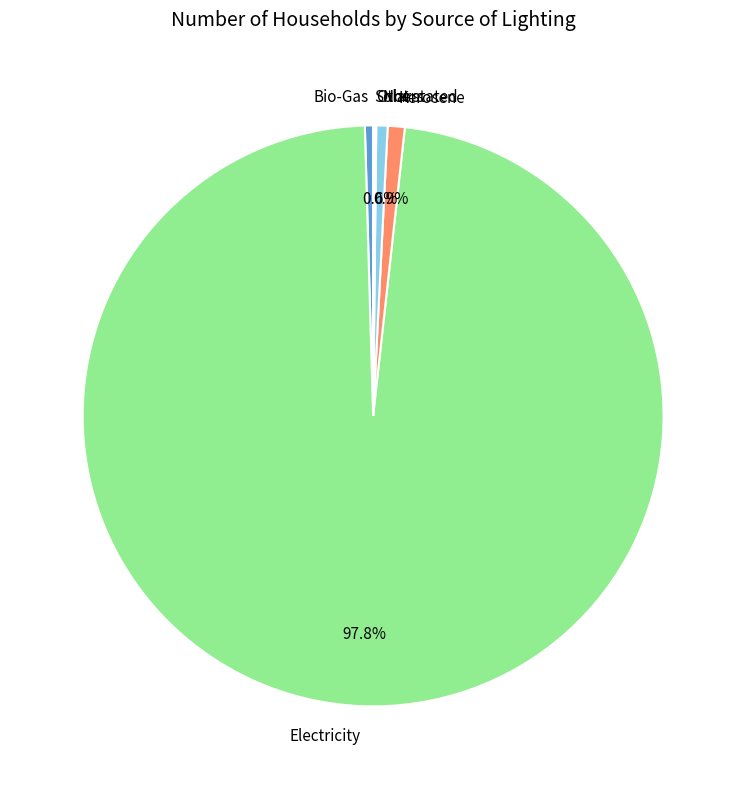

True or false: Kerosene accounts for 1% of the total.

True